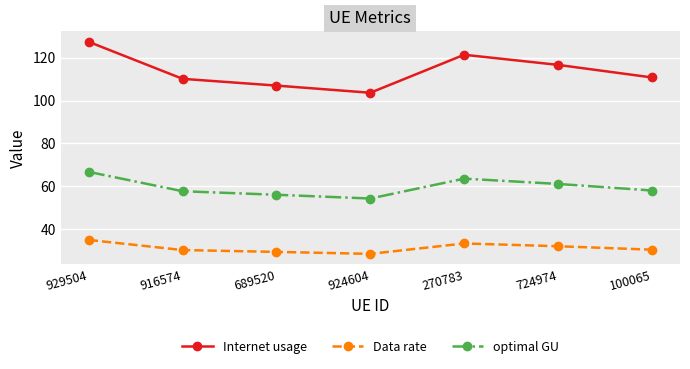

How many lines are shown in the chart?

3